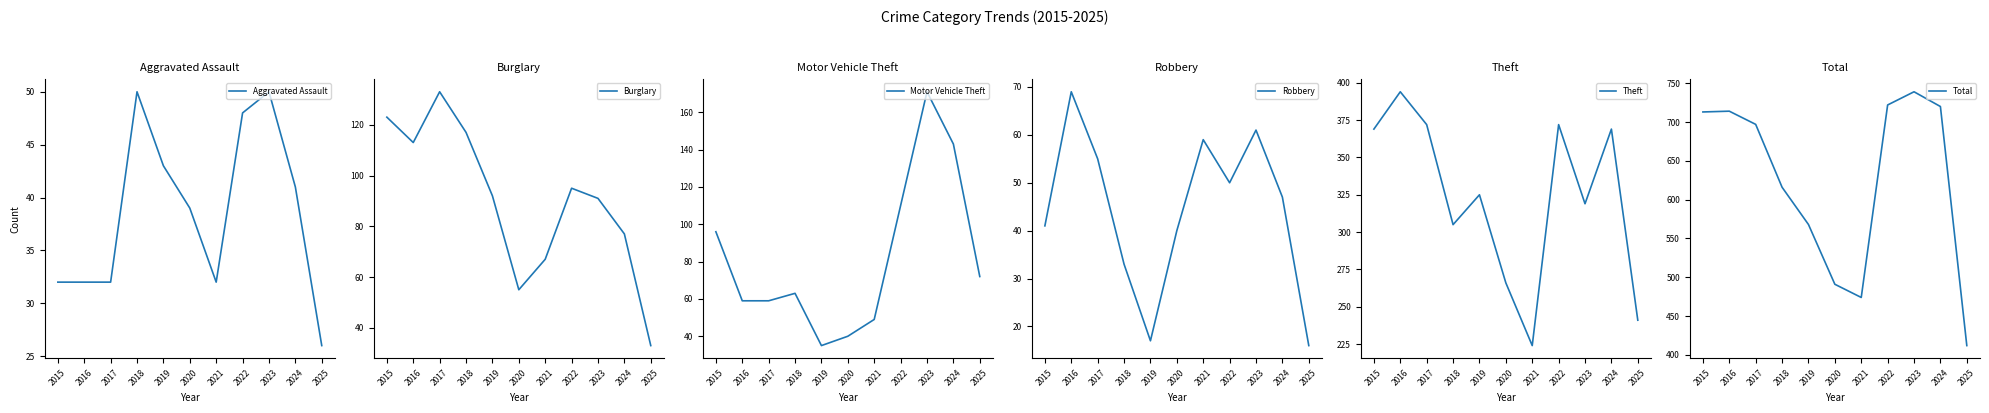

Between 2016 and 2023, which series saw the biggest shift?

Motor Vehicle Theft